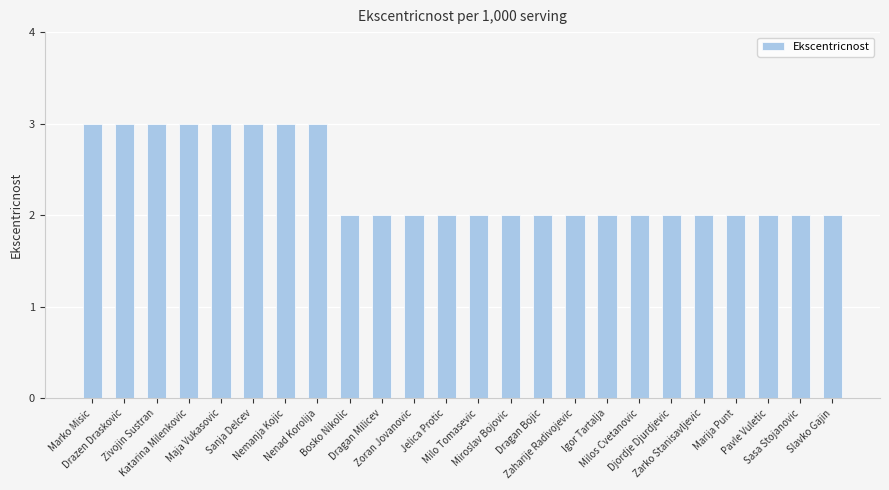

What is the value of the 1st bar from the left?

3